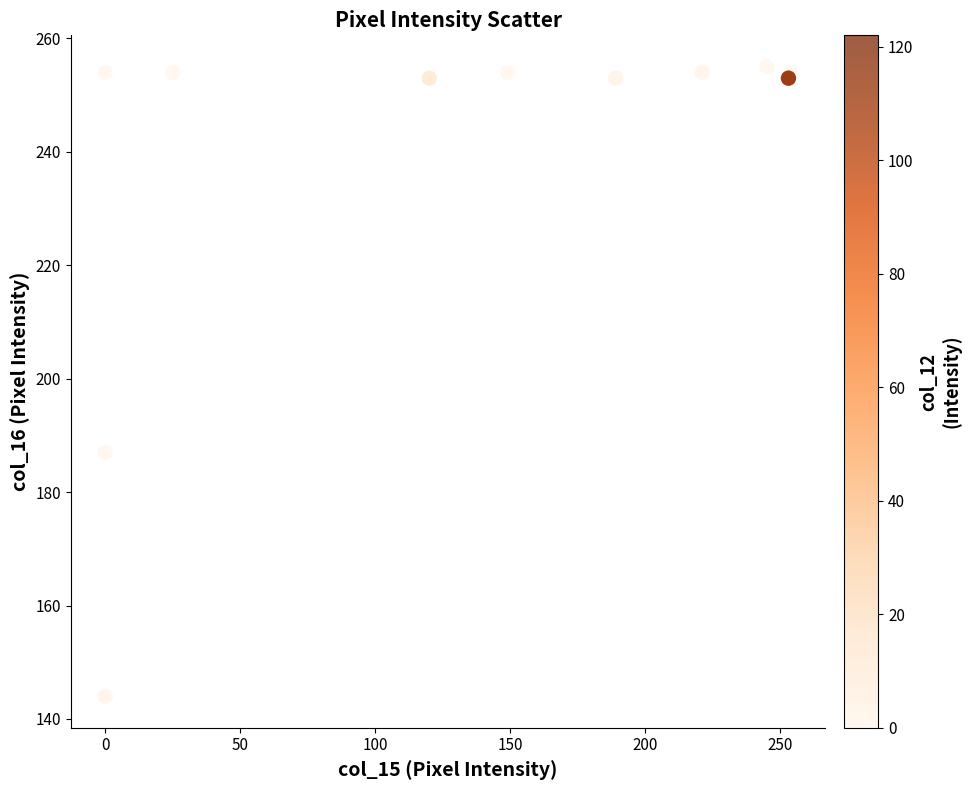

What Y value in the scatter plot is closest to 199?

187